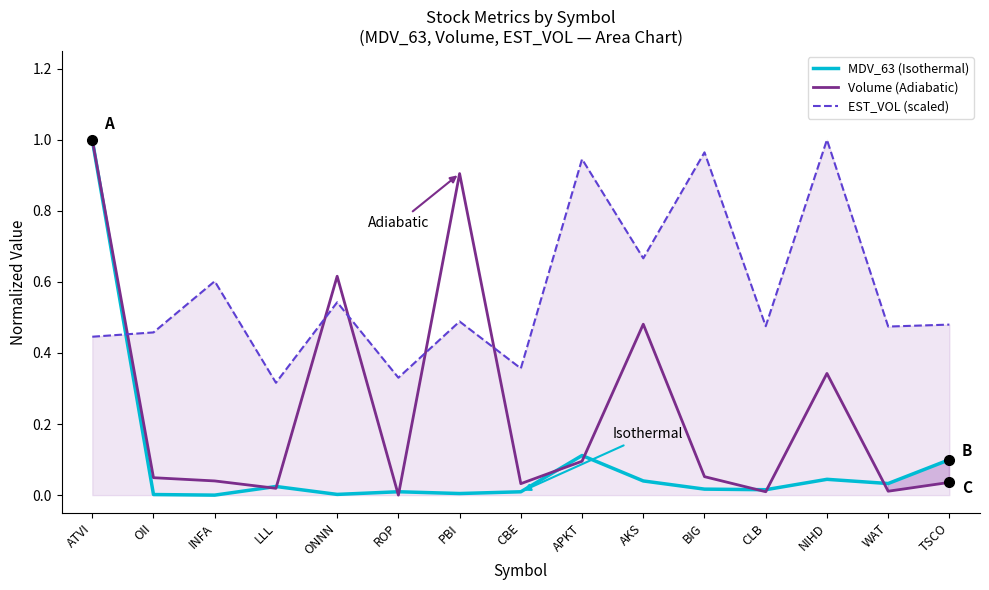

How many intersections are there between Volume (Adiabatic) and MDV_63 (Isothermal)?

9